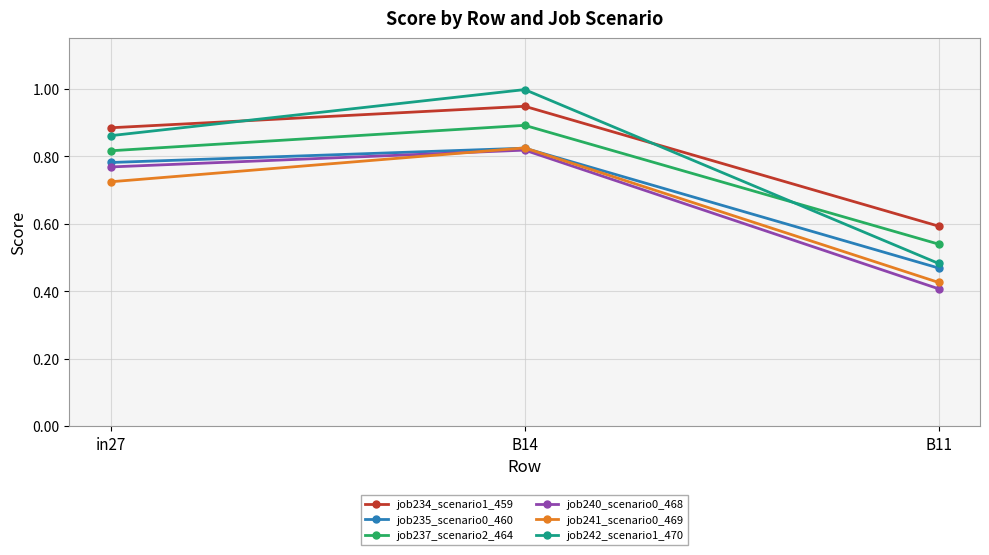

What is the difference between the highest and lowest values at B14?

0.2